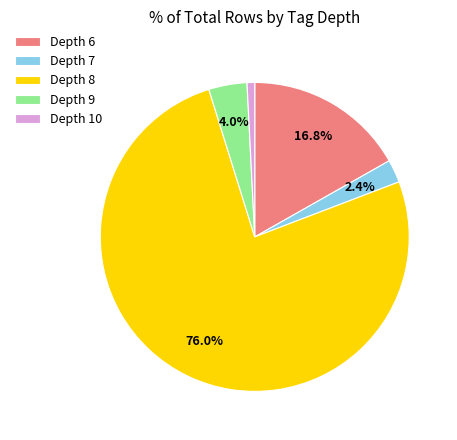

Which has a higher value, Depth 9 or Depth 8?

Depth 8